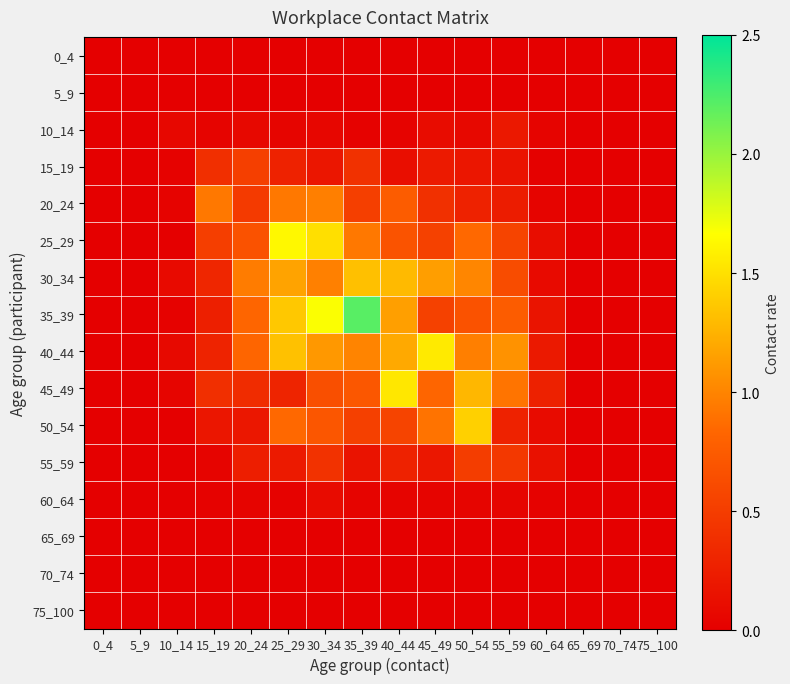

Which series has the largest range (max minus min)?

35_39